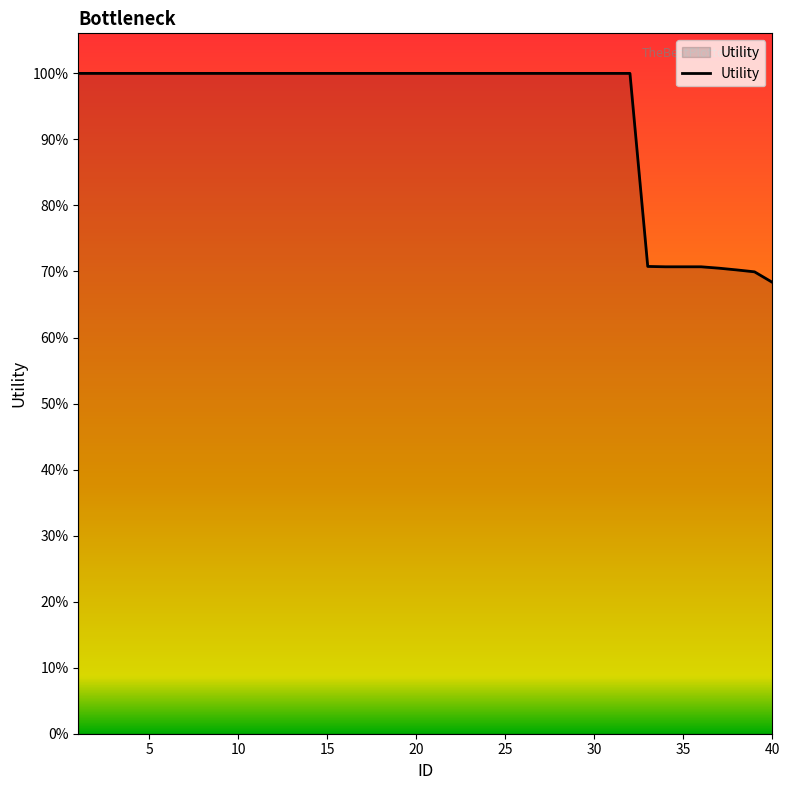

Is this an area chart (filled region under the line)?

Yes